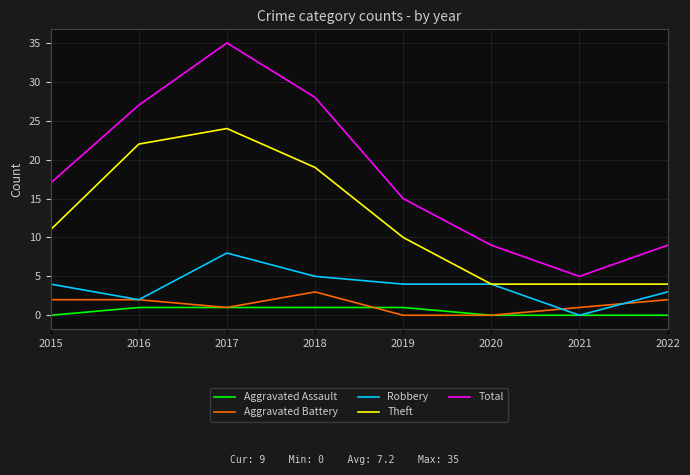

Which series has the widest spread of values?

Total